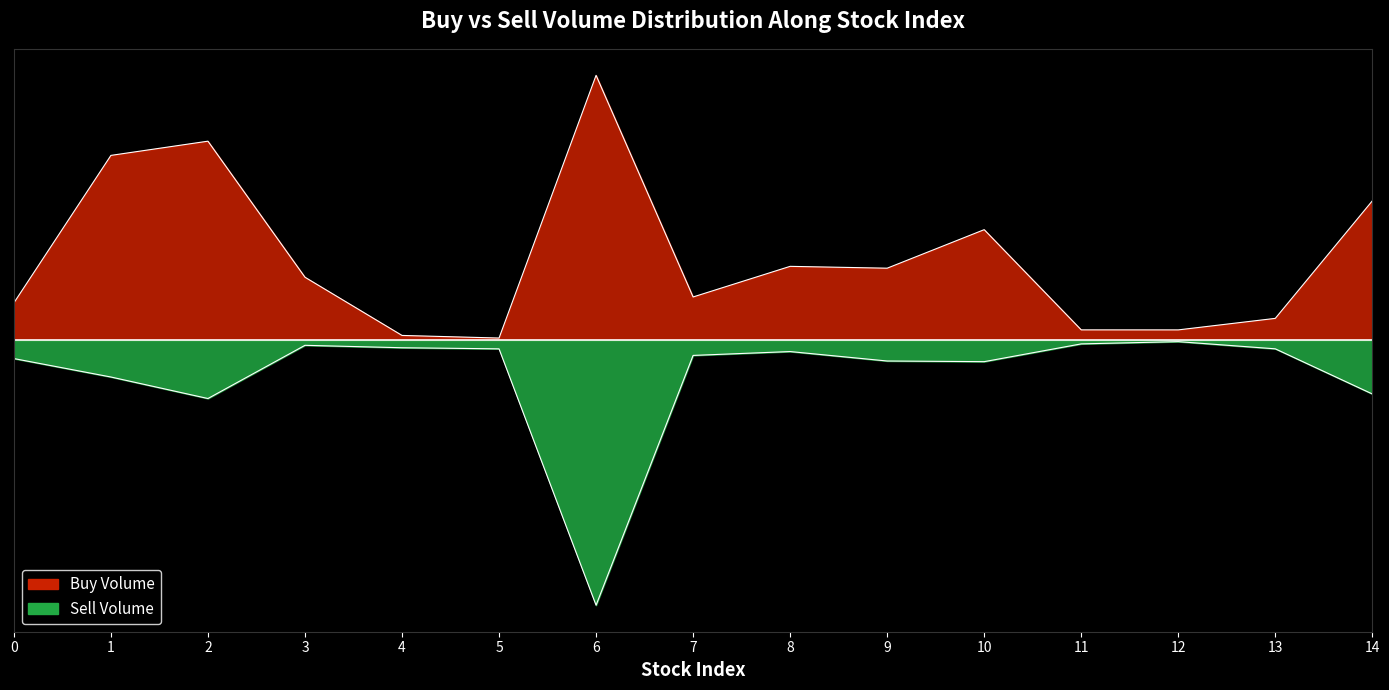

True or false: sell_volume and buy_volume intersect in this chart.

False